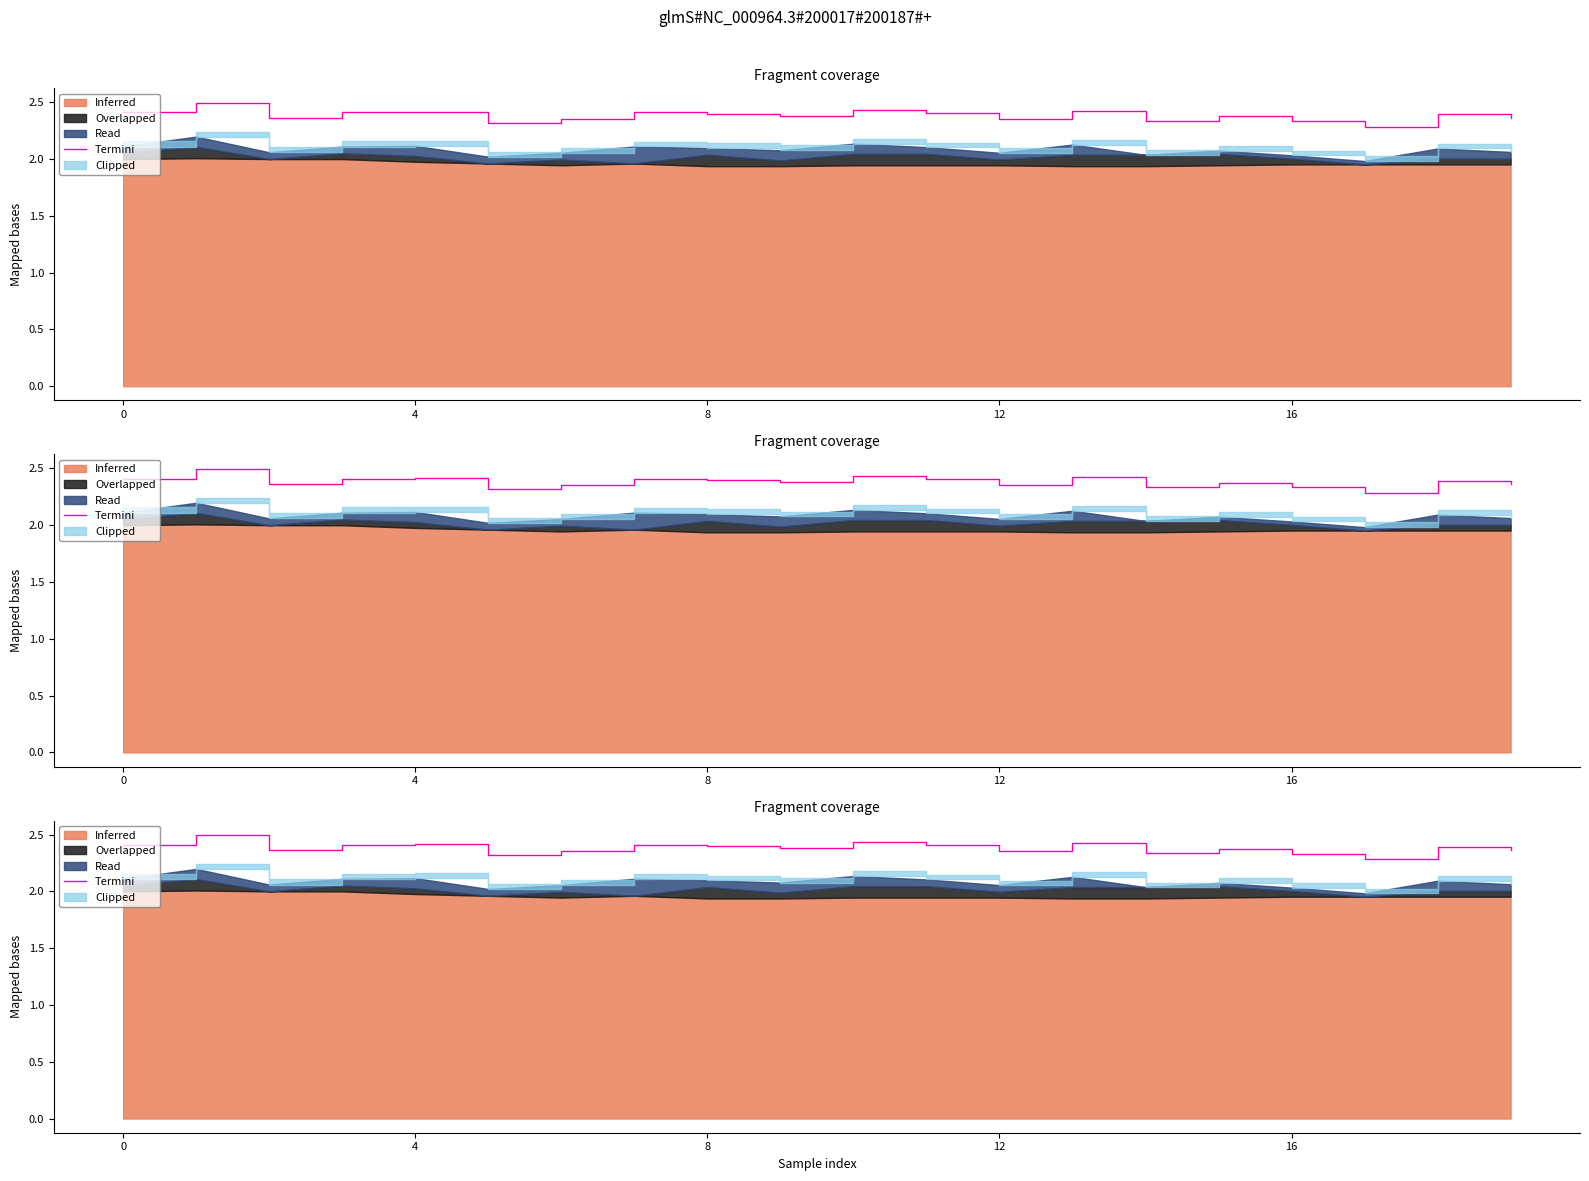

How many values are between 2 and 3?

20